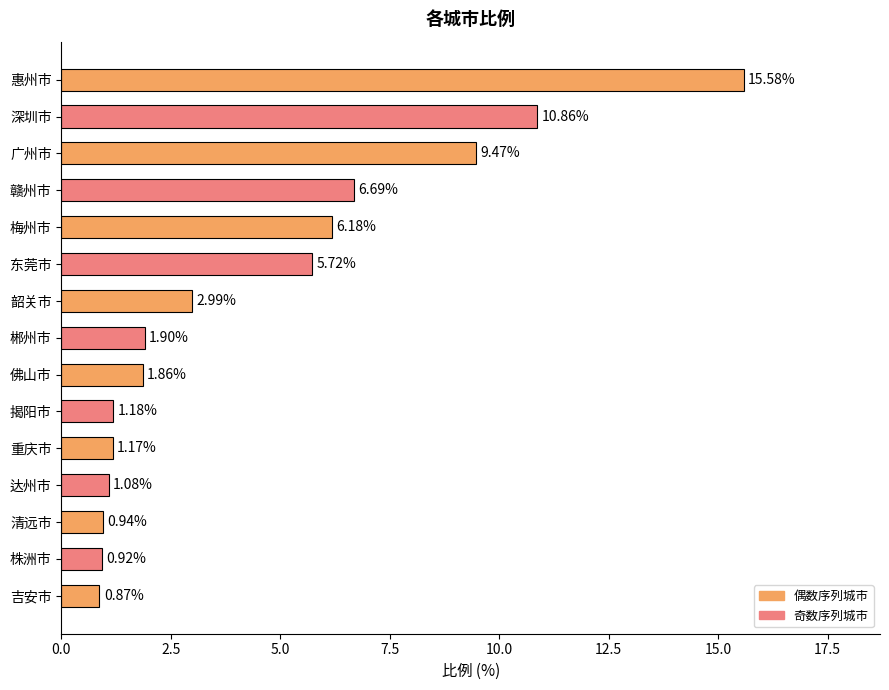

What is the label of the 13th bar from the bottom?

广州市